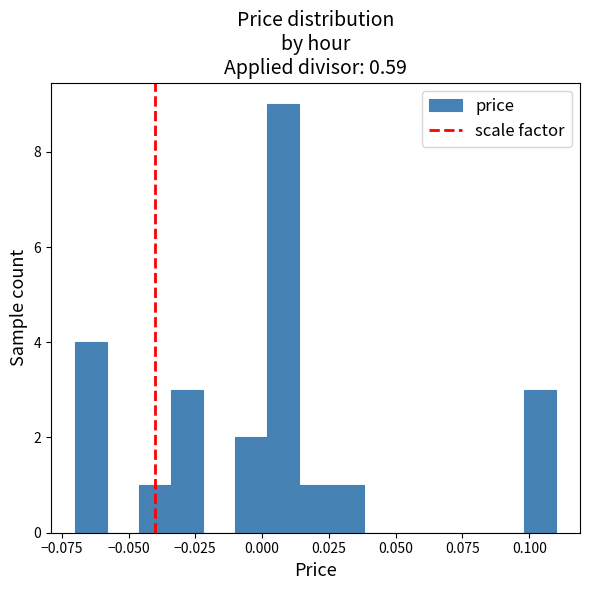

Read against the x-axis, roughly where is the centre of the tallest bar?

0.010